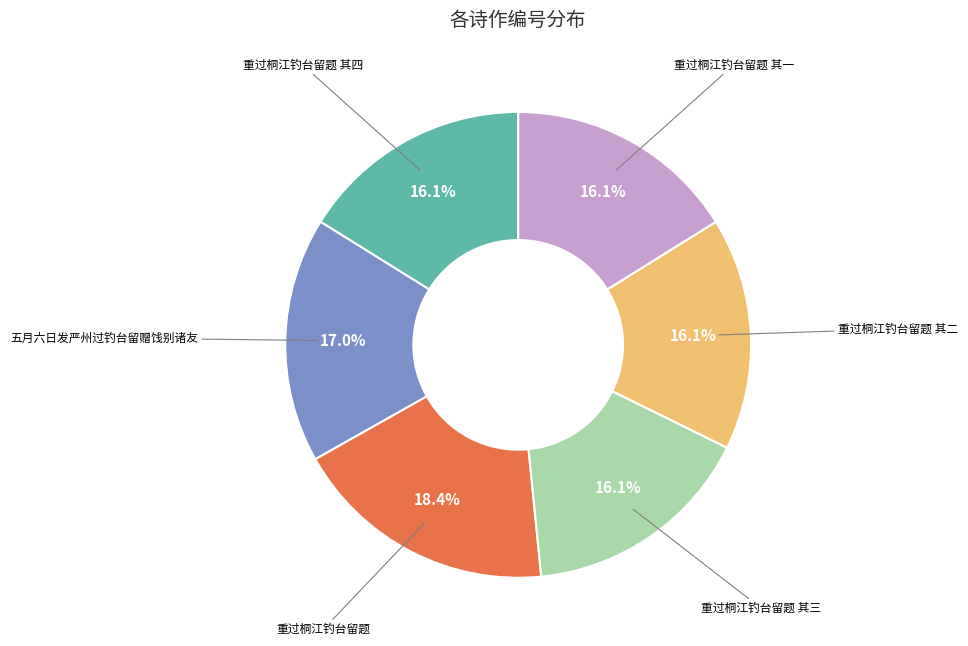

The 重过桐江钓台留题 其三 slice represents 24% of the pie. True or false?

False